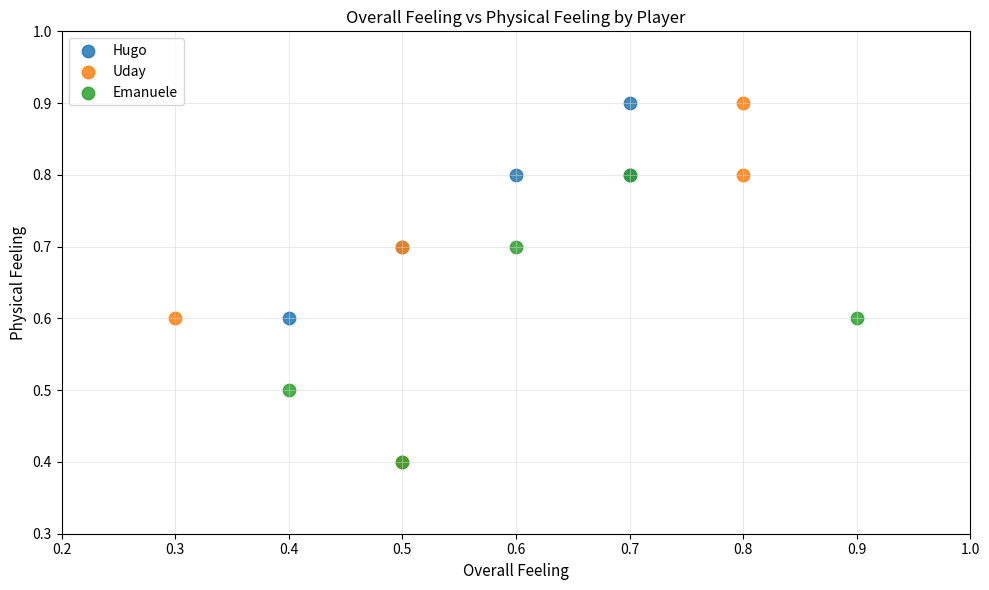

What are all the series names shown in the legend?

Hugo, Uday, Emanuele